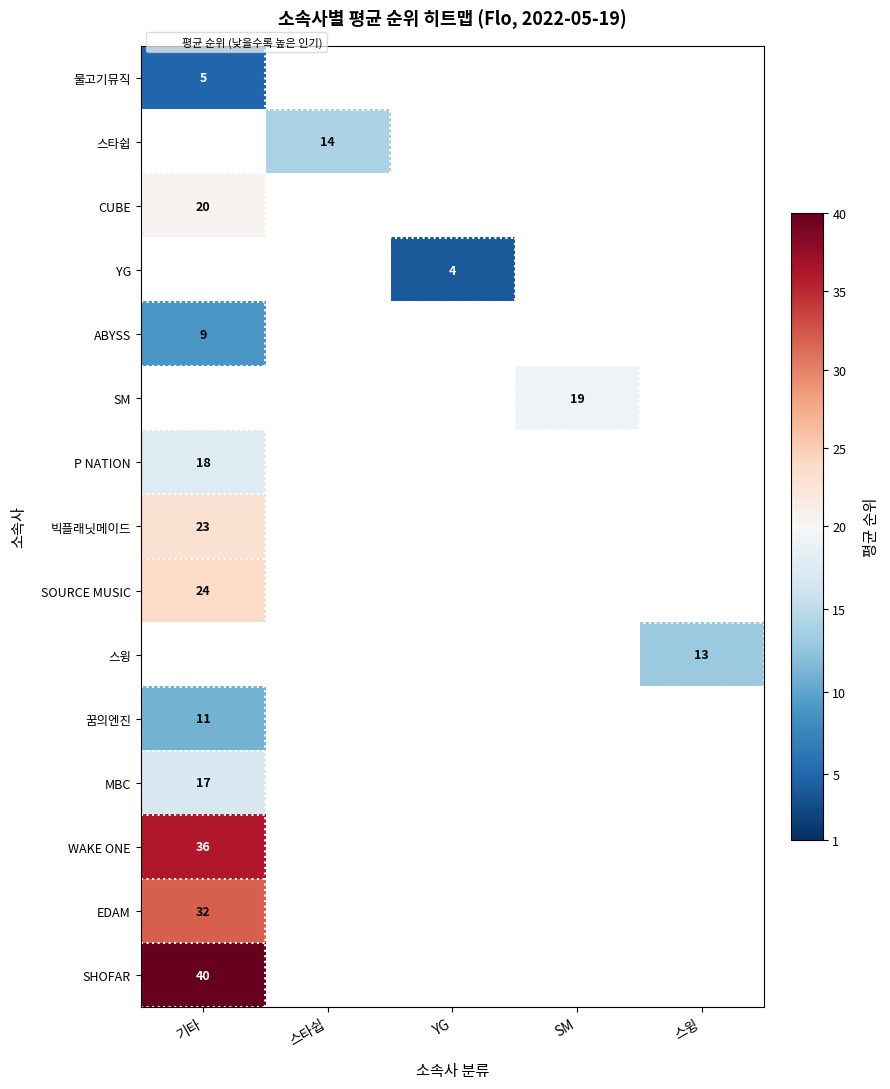

Is it true that P NATION equals 18 at 기타?

True